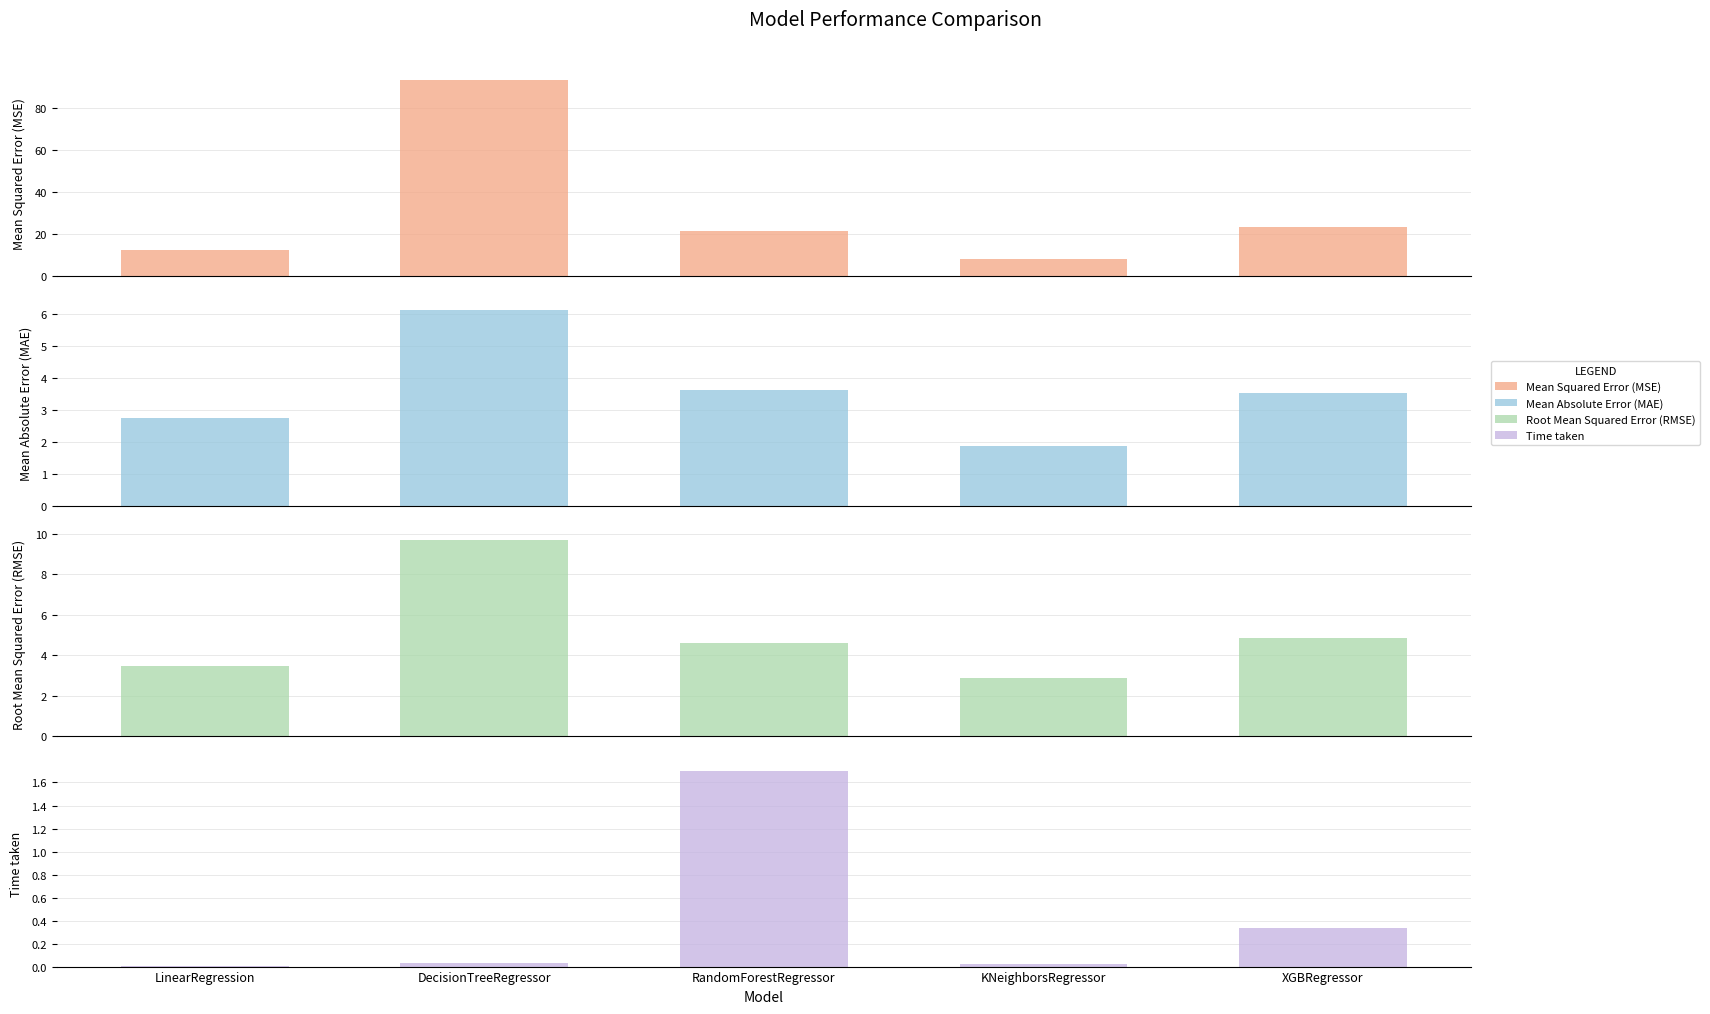

Between RandomForestRegressor and XGBRegressor, which series saw the biggest shift?

Mean Squared Error (MSE)